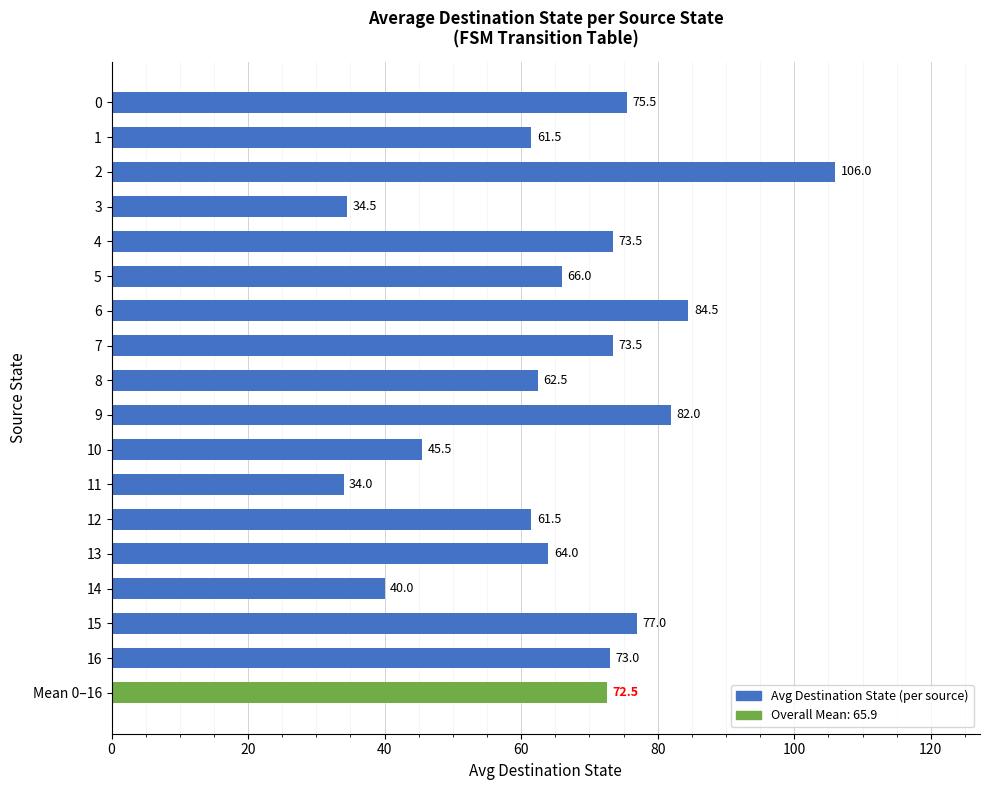

What is the sum of the values at 15 and 0?

152.5